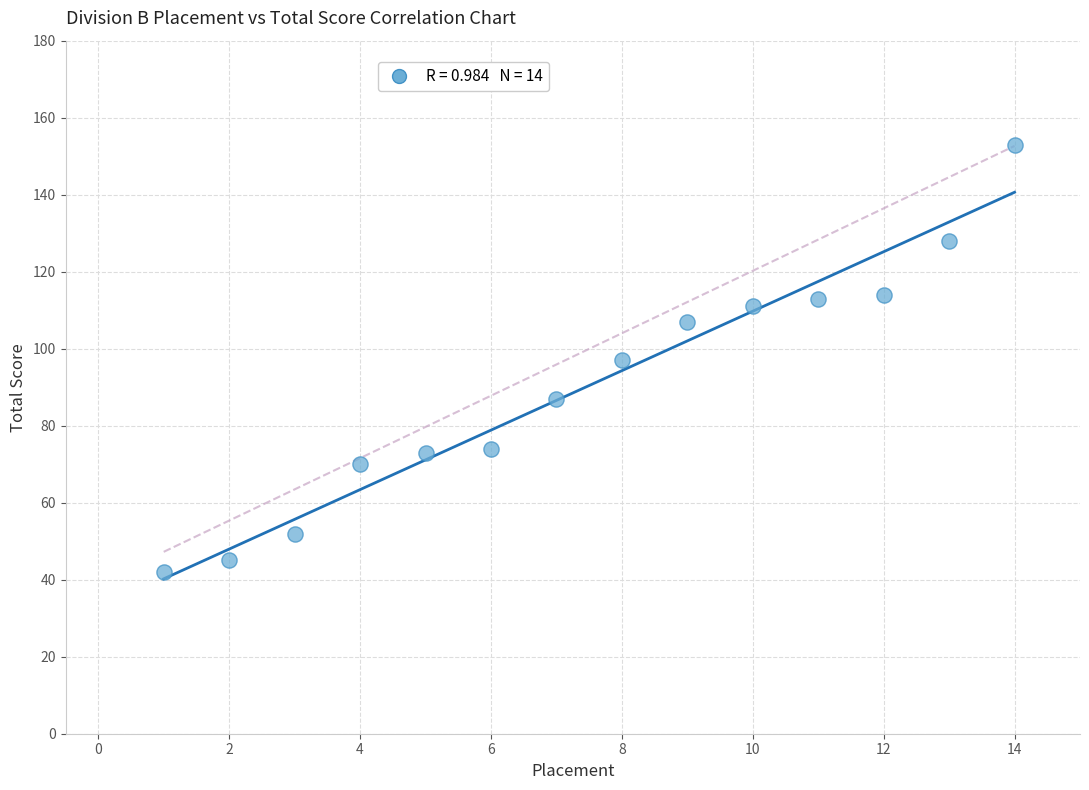

What is the range of Y values (max minus min)?

111